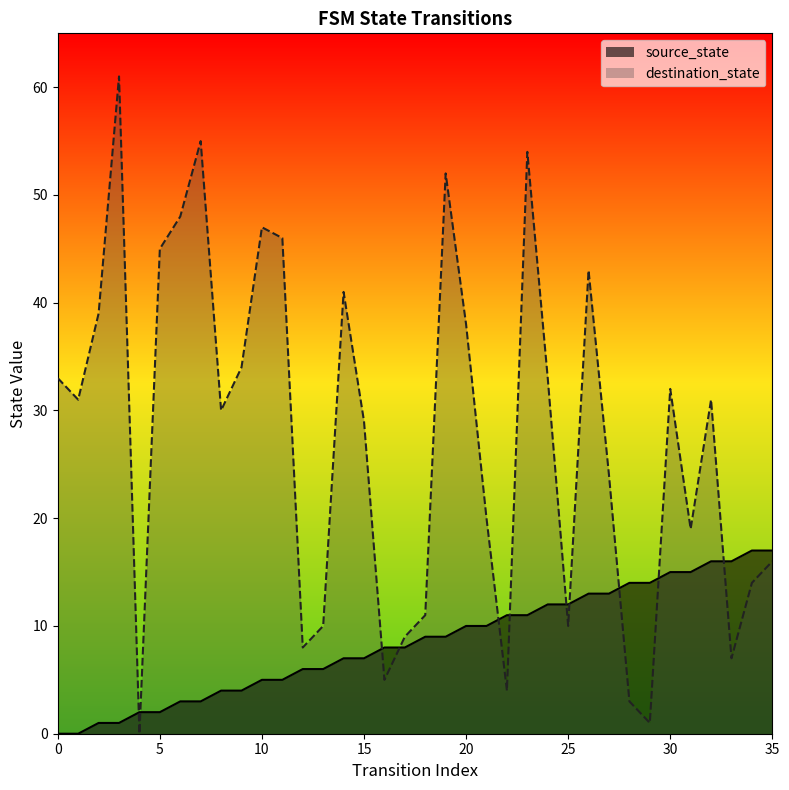

Reading left to right, extract all data points from this chart.

source_state: 0=0	1=0	2=1	3=1	4=2	5=2	6=3	7=3	8=4	9=4	10=5	11=5	12=6	13=6	14=7	15=7	16=8	17=8	18=9	19=9	20=10	21=10	22=11	23=11	24=12	25=12	26=13	27=13	28=14	29=14	30=15	31=15	32=16	33=16	34=17	35=17
destination_state: 0=33	1=31	2=39	3=61	4=0	5=45	6=48	7=55	8=30	9=34	10=47	11=46	12=8	13=10	14=41	15=29	16=5	17=9	18=11	19=52	20=38	21=20	22=4	23=54	24=33	25=10	26=43	27=24	28=3	29=1	30=32	31=19	32=31	33=7	34=14	35=16